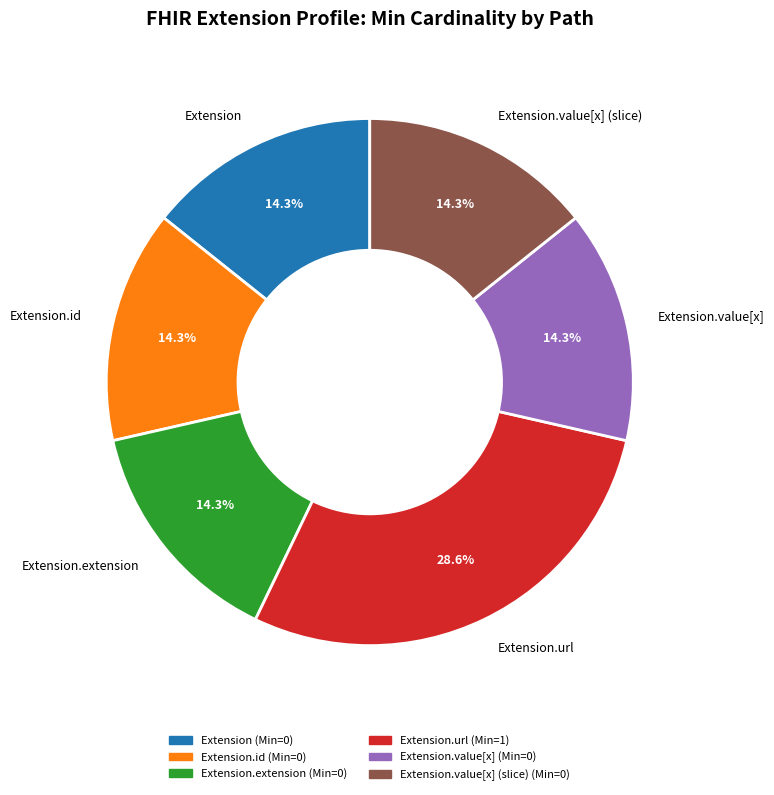

How many segments does this pie chart have?

6